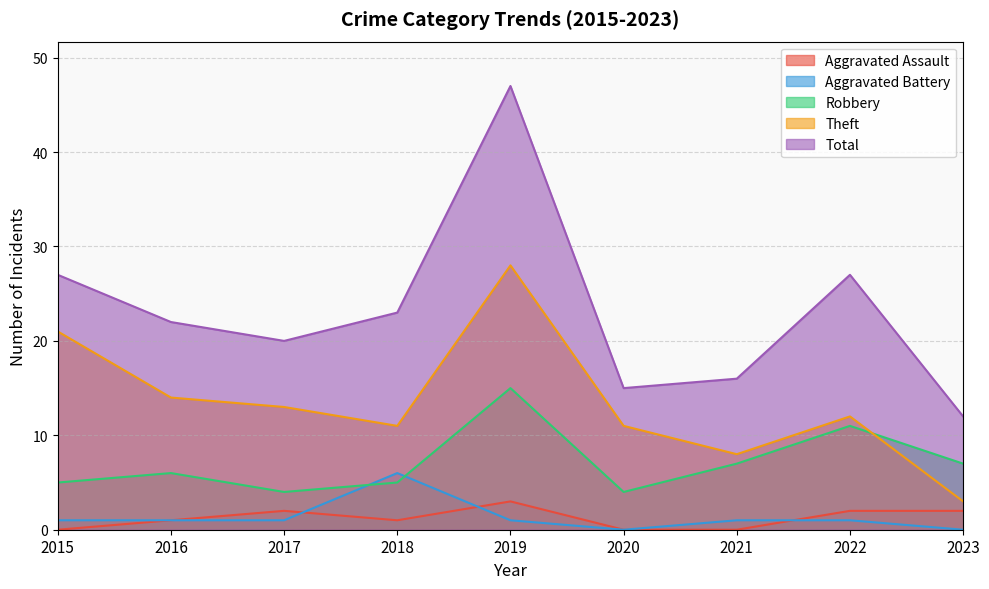

Between 2018 and 2021, which series saw the biggest shift?

Total